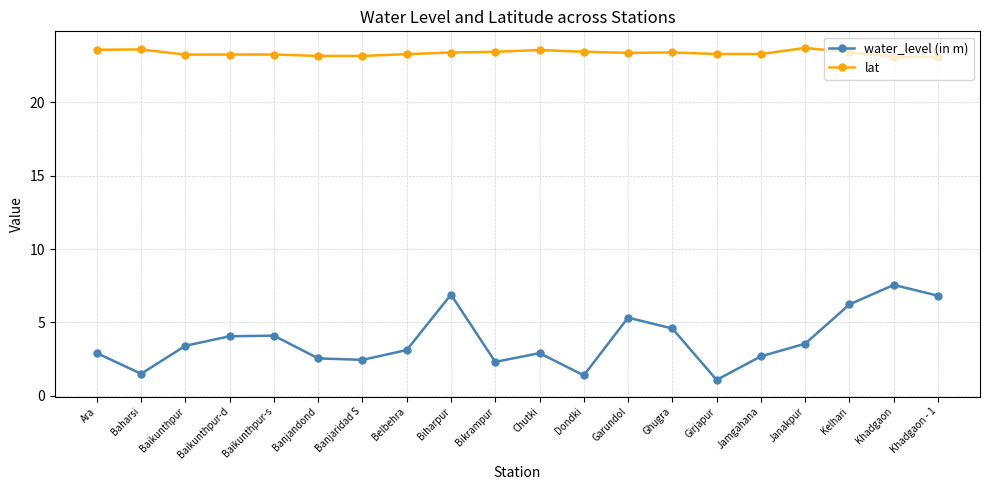

What is the label of the 10th point from the left?

Bikrampur